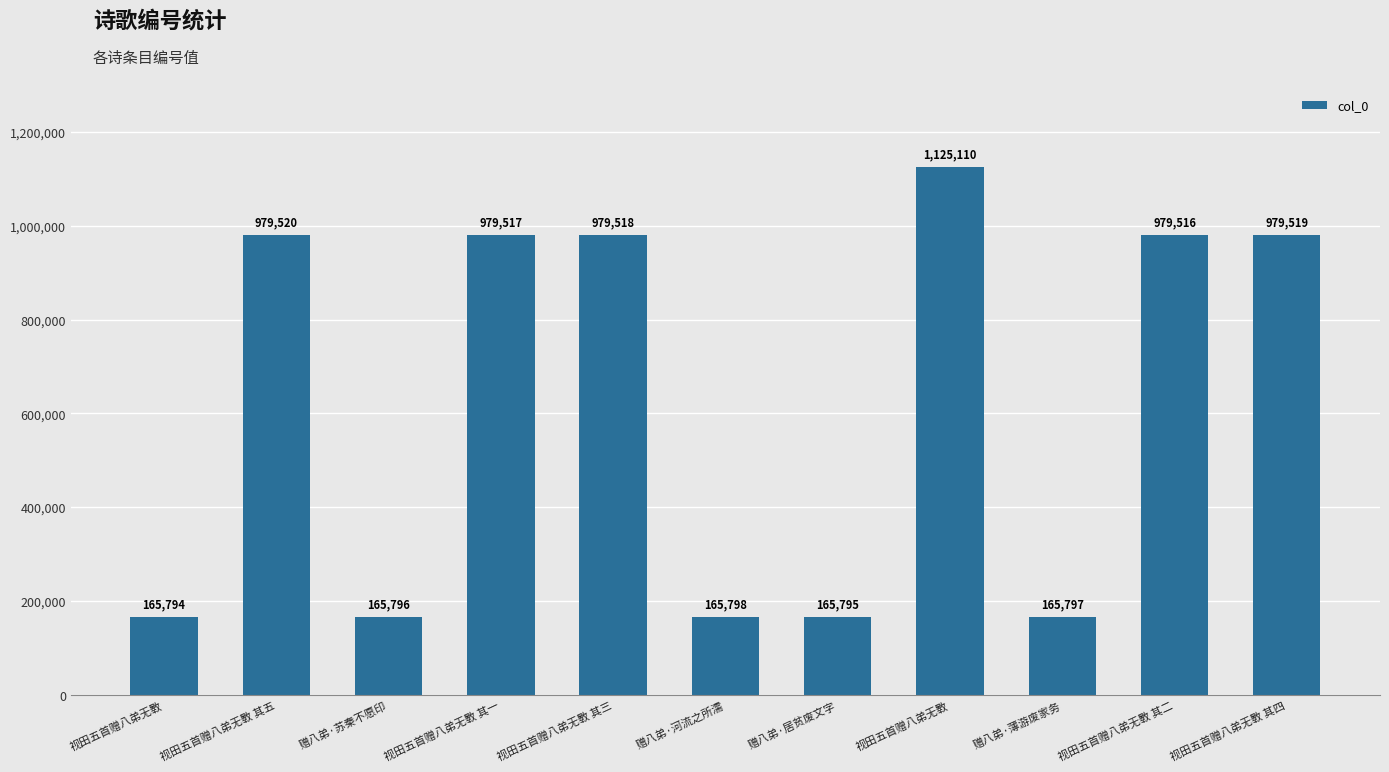

How many data points does each series have?

11